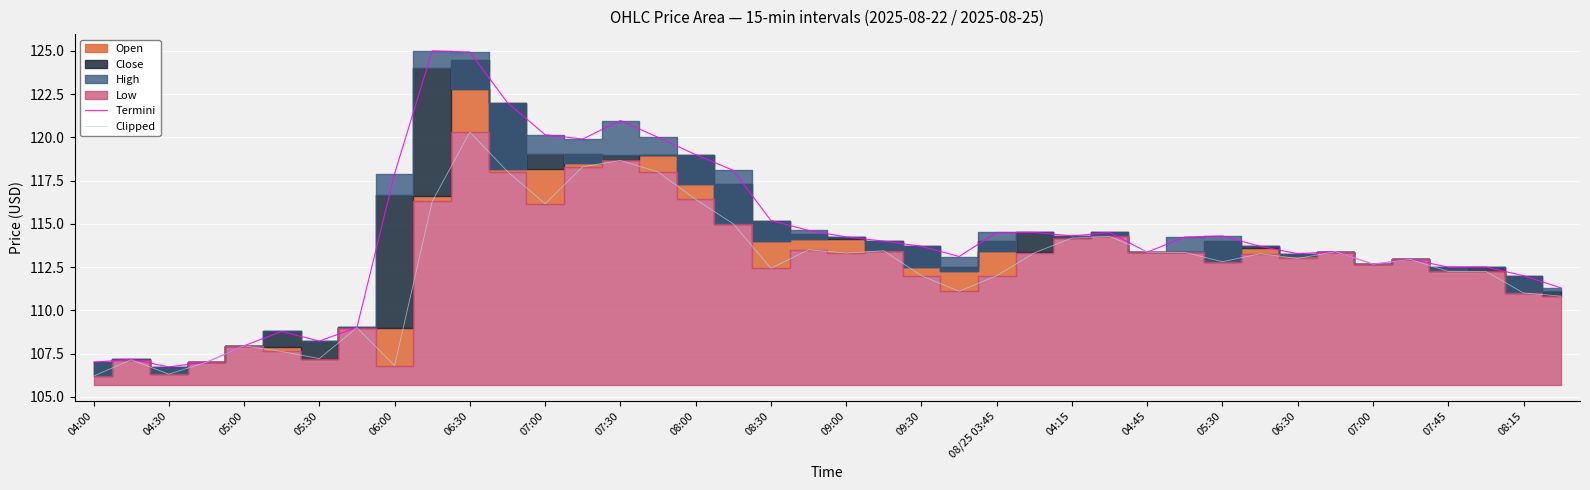

True or false: Termini and Clipped intersect in this chart.

False